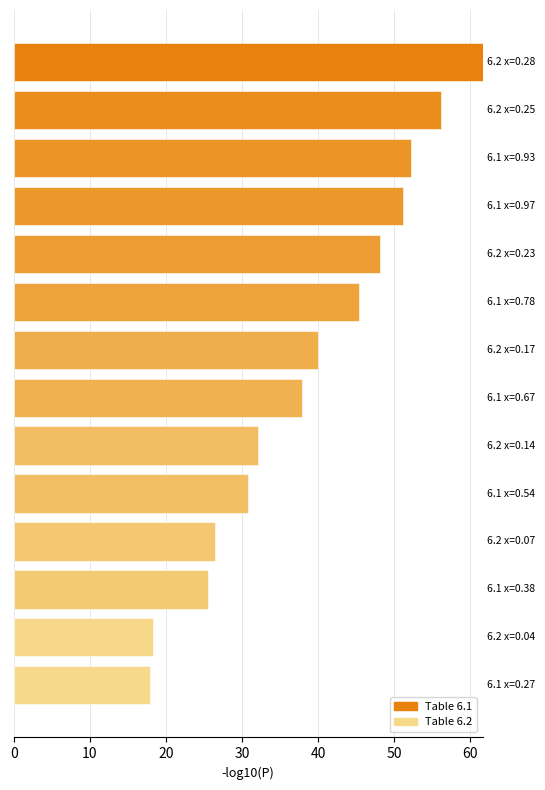

What is the smallest value displayed?

17.9